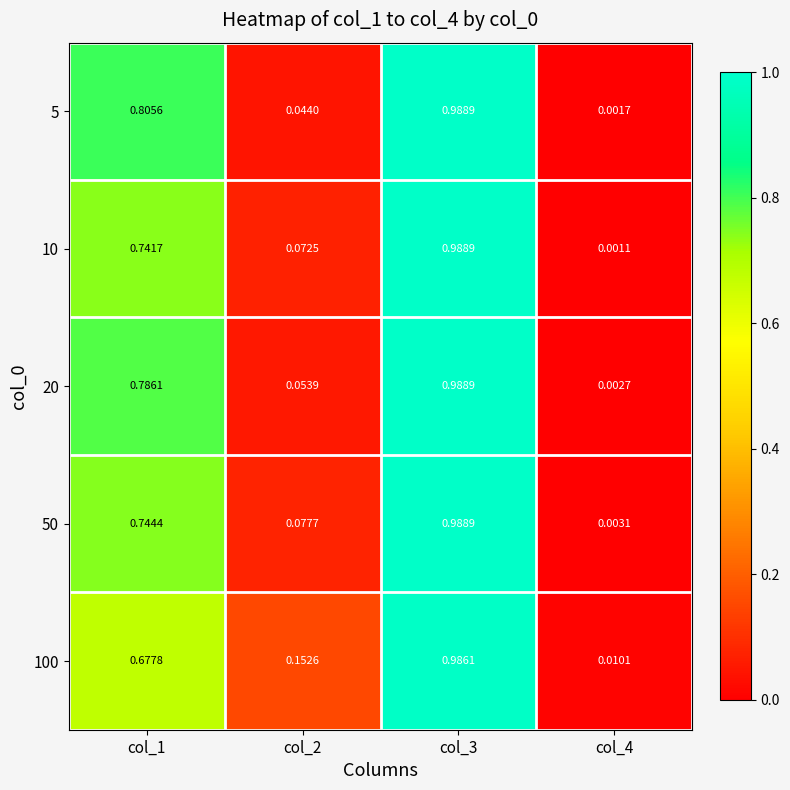

Is the value of 20 at col_2 greater than the value of 100 at col_3?

No